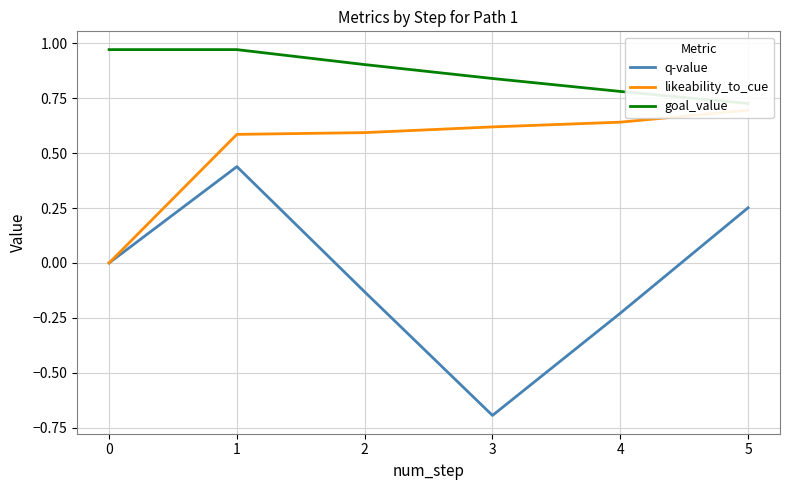

Reading left to right, transcribe all the data shown in this chart.

q-value: 0=0.0	1=0.4	2=-0.1	3=-0.7	4=-0.2	5=0.3
likeability_to_cue: 0=0.0	1=0.6	2=0.6	3=0.6	4=0.6	5=0.7
goal_value: 0=1.0	1=1.0	2=0.9	3=0.8	4=0.8	5=0.7